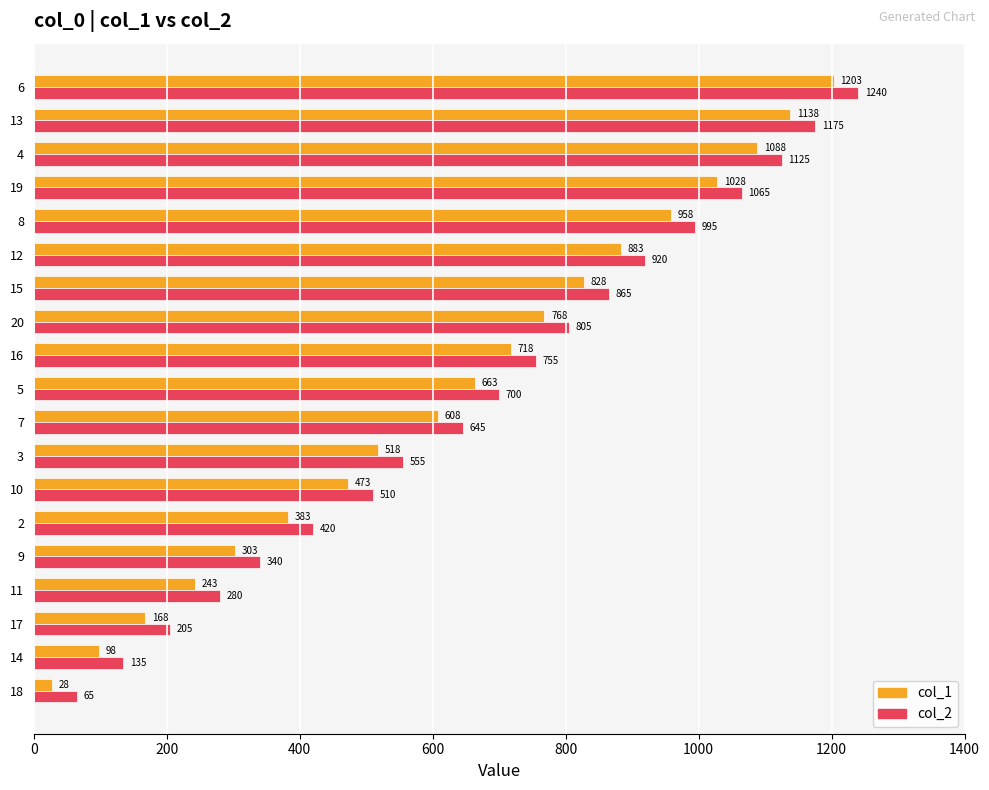

What is the lowest value of the col_2 series?

65